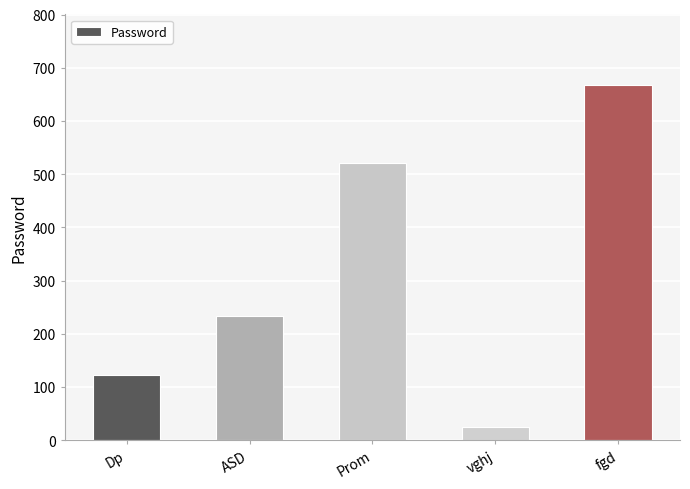

Count the values in the range 123 to 521.

3